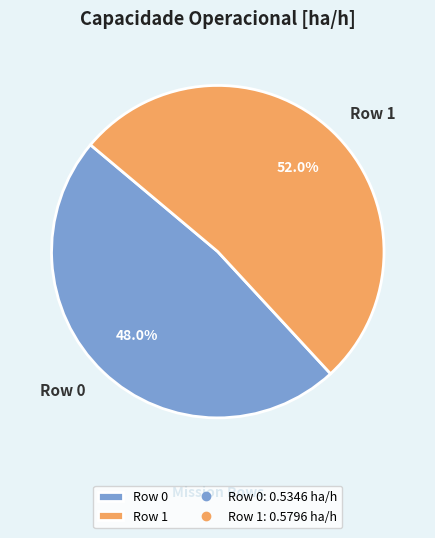

Which category accounts for the majority?

Row 1